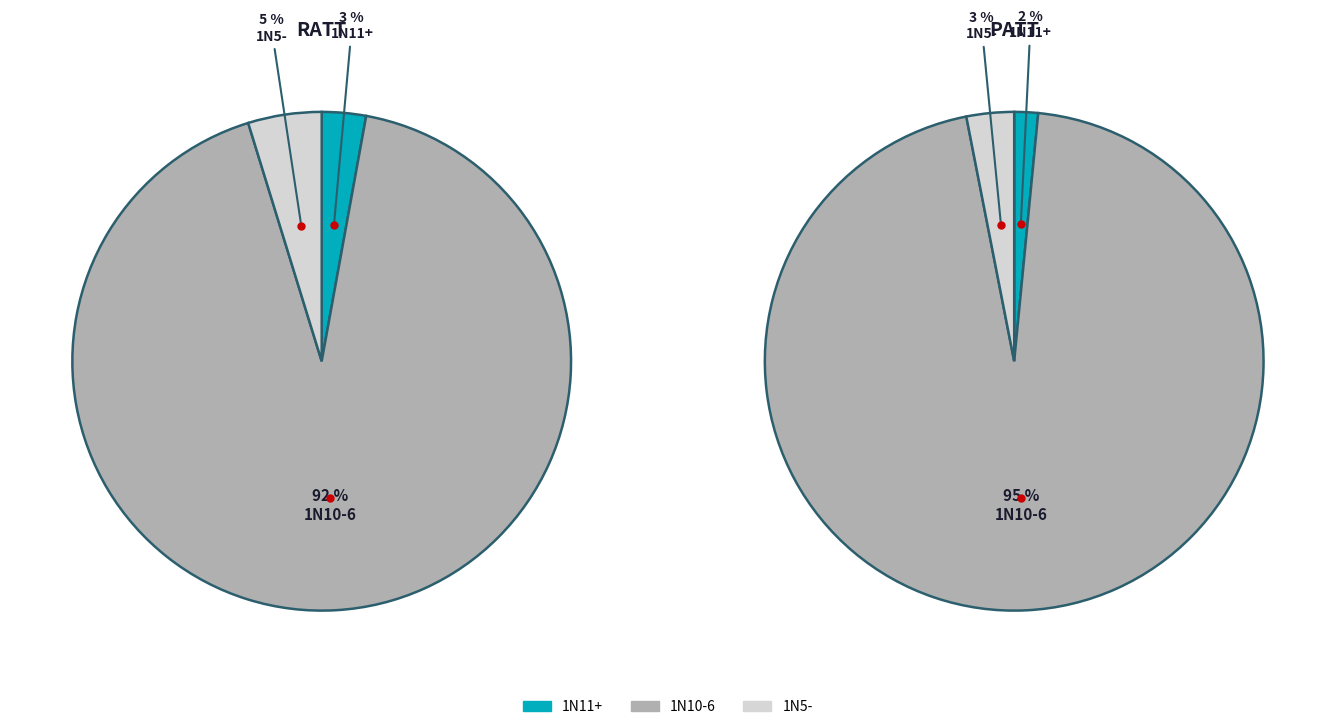

Is the sum of 1N11+ and 1N5- greater than half?

No